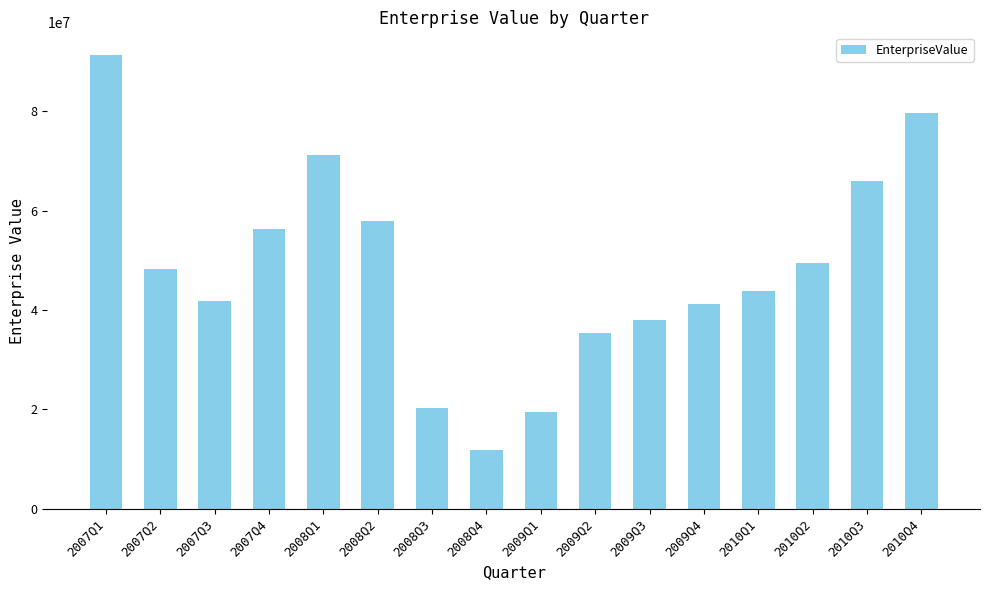

At which category does the chart reach its minimum across all series?

2008Q4